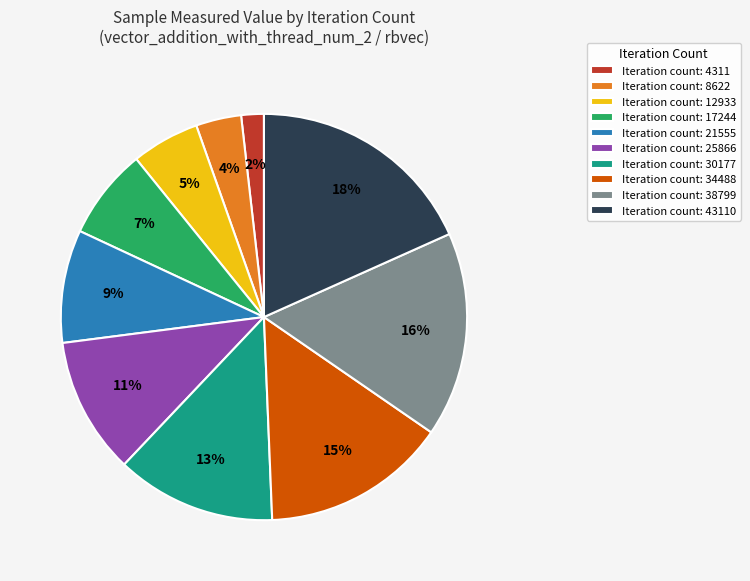

What is the ratio of the value at Iteration count: 12933 to the value at Iteration count: 21555?

0.6